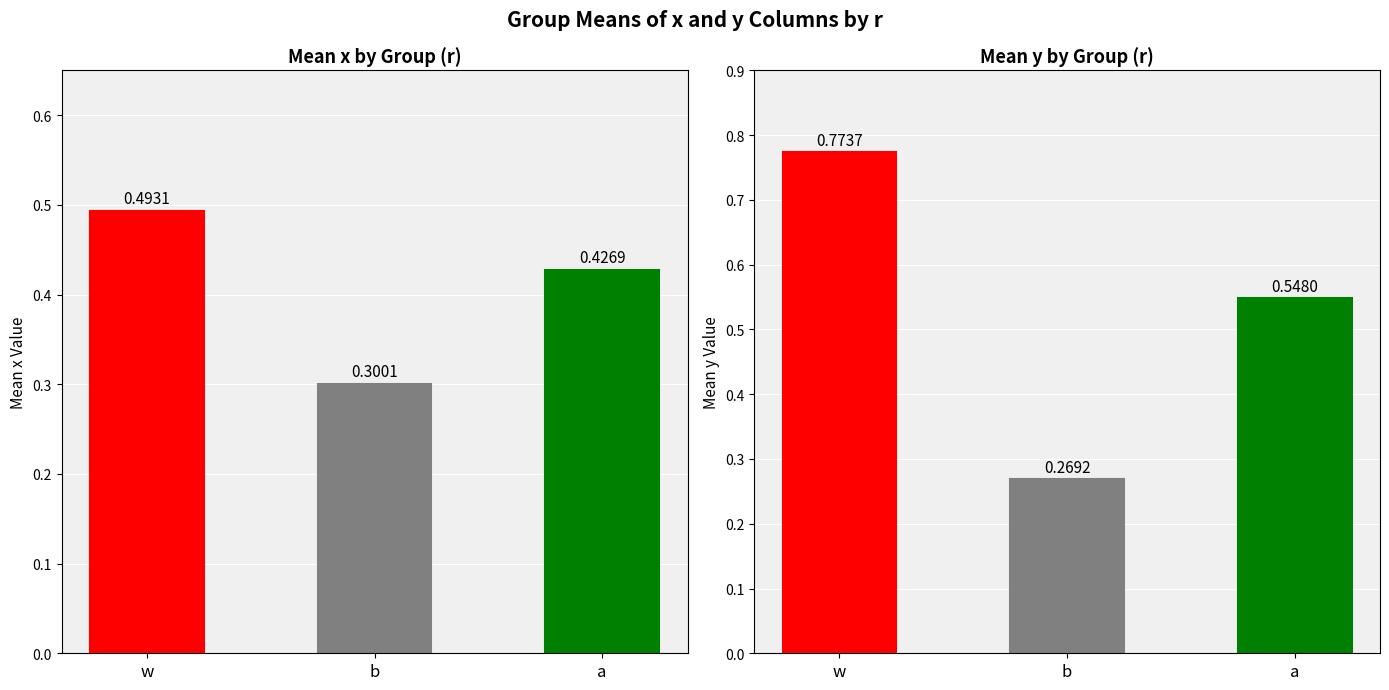

What is the label of the 3rd bar from the right?

w